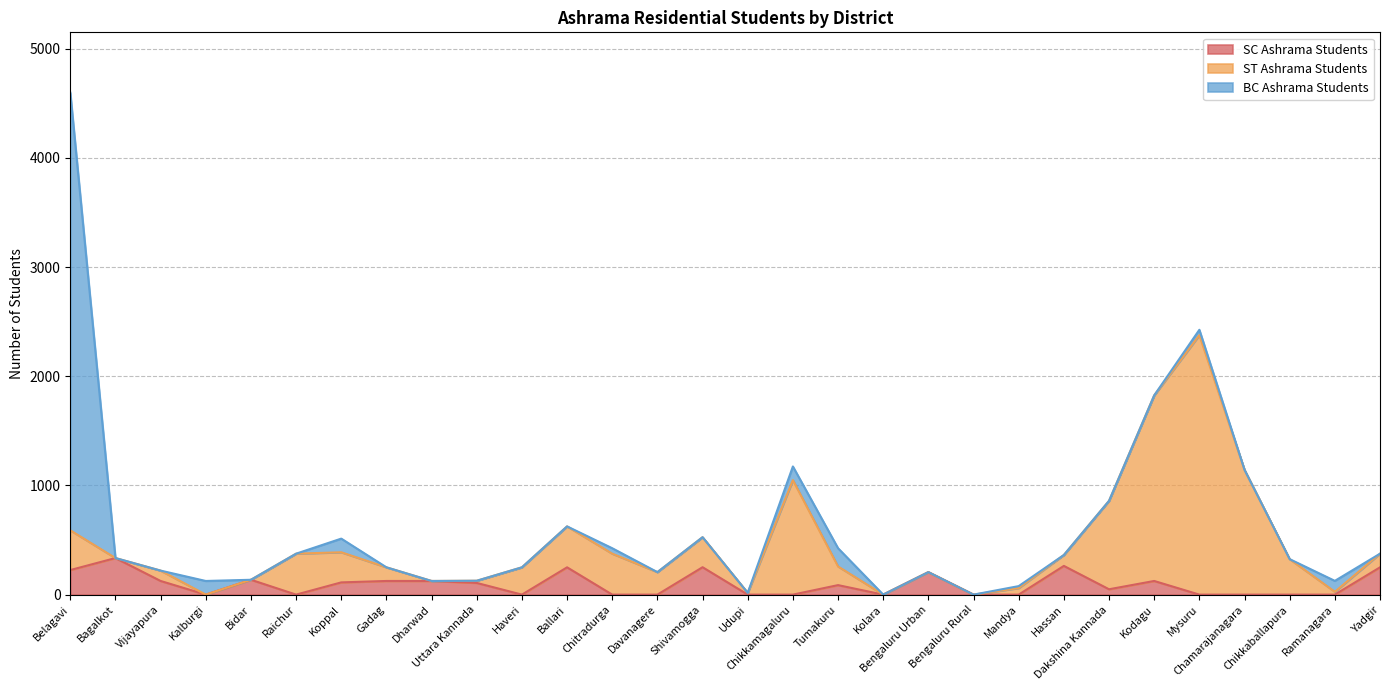

What is the maximum value for SC Ashrama Students?

335